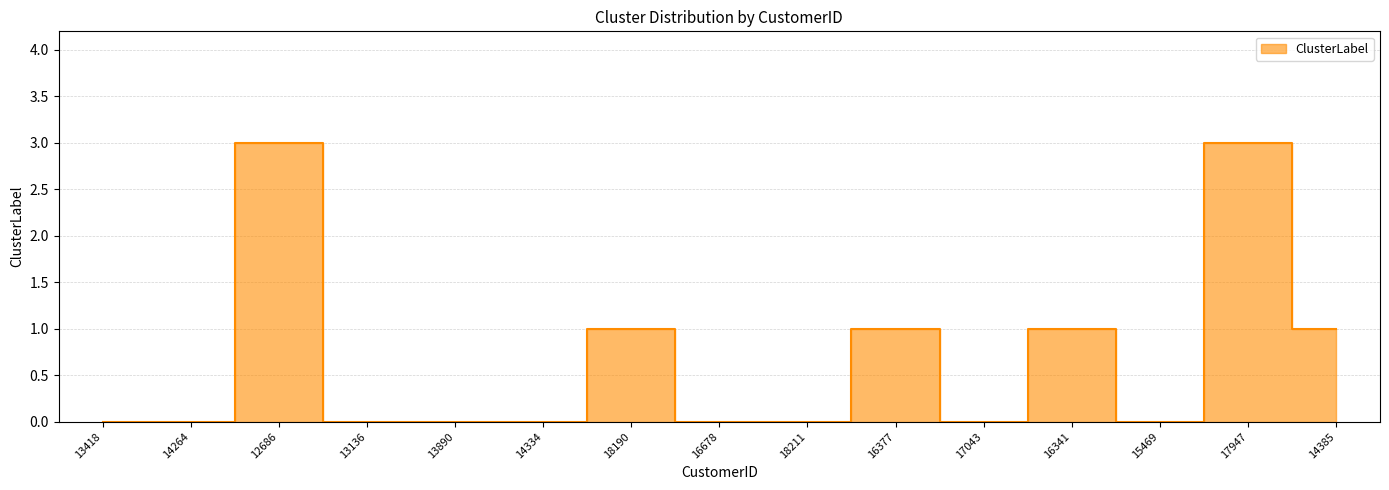

Rank the categories by value from highest to lowest.

12686, 17947, 18190, 16377, 16341, 14385, 13418, 14264, 13136, 13890, 14334, 16678, 18211, 17043, 15469